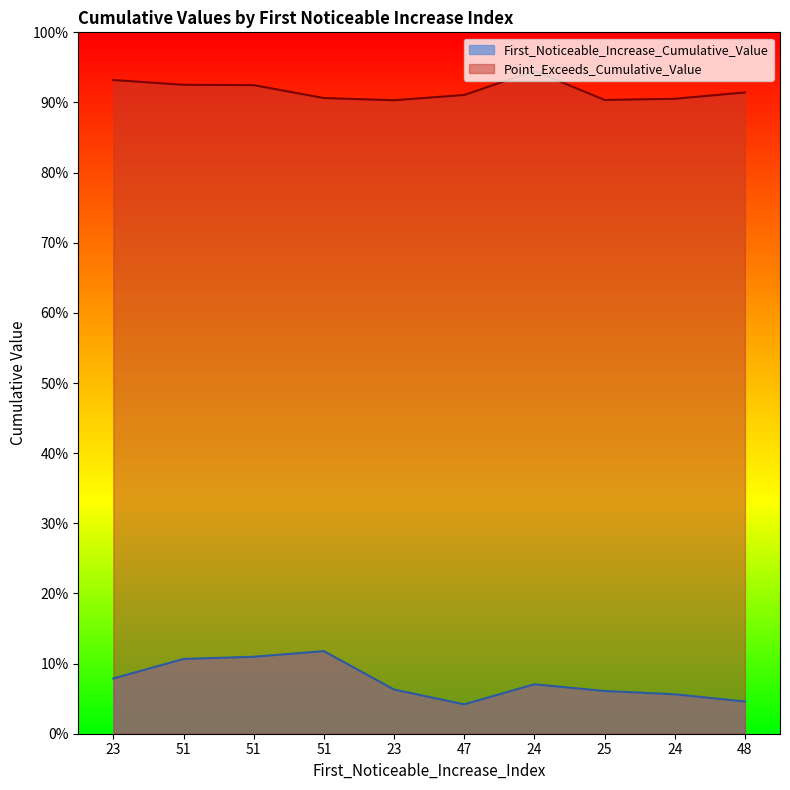

How many First_Noticeable_Increase_Cumulative_Value values are between 0 and 1?

10